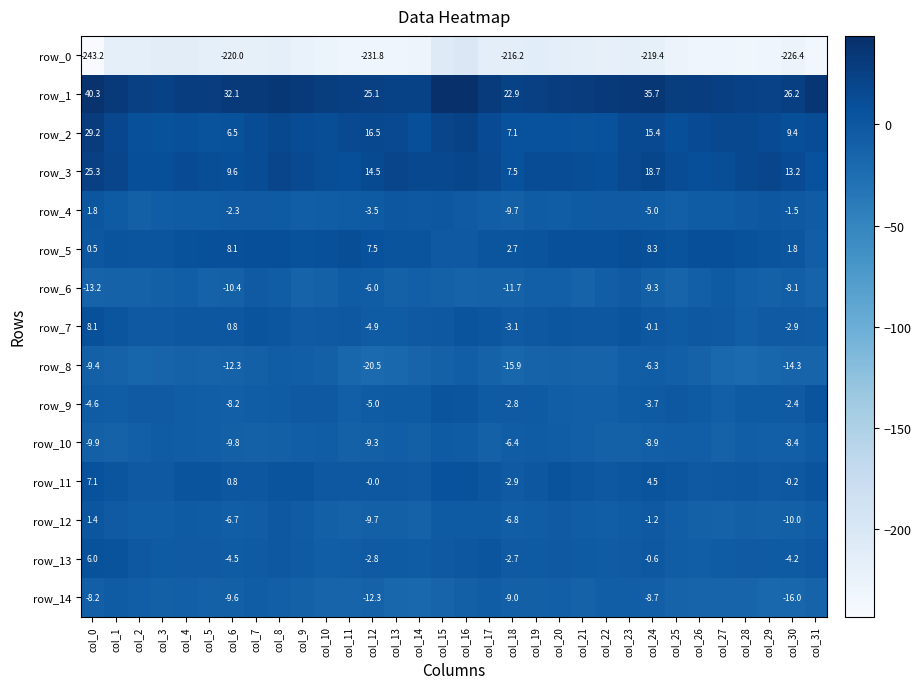

What is the highest value of the row_11 series?

7.1